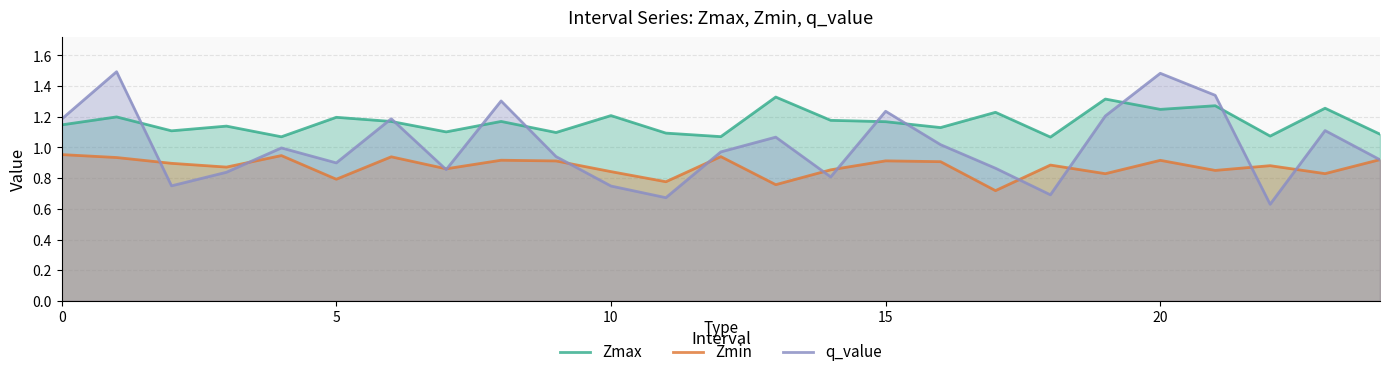

At which category is the sum across all series the highest?

20